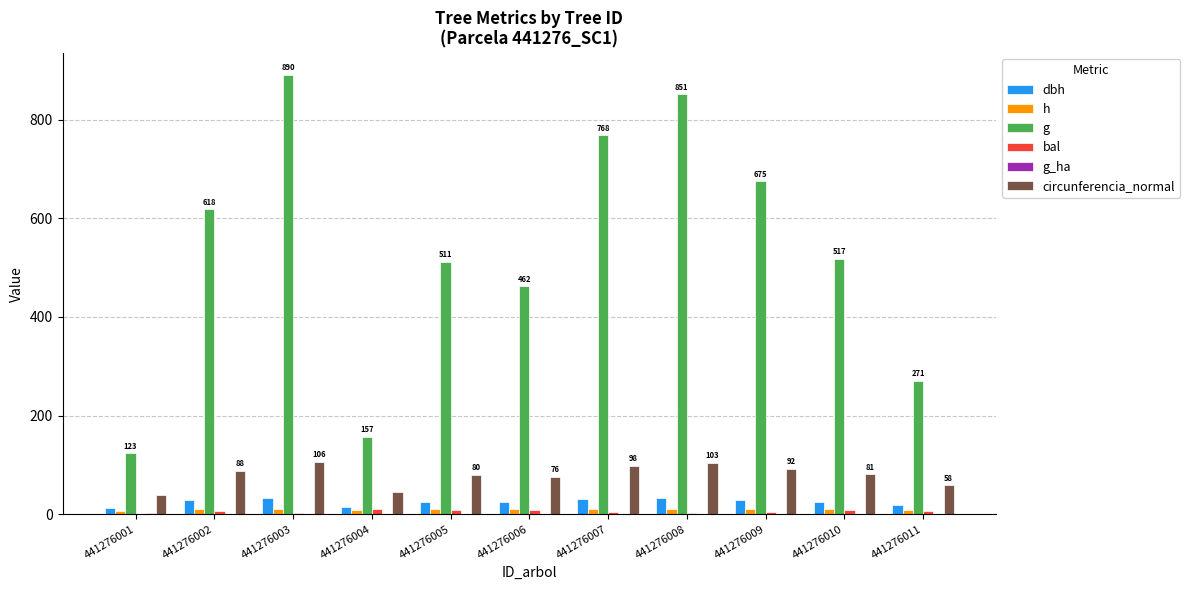

Between 441276004 and 441276011, which series saw the biggest shift?

g